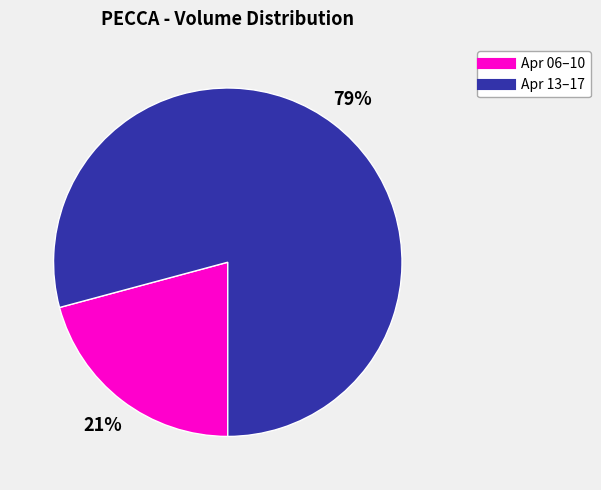

To the nearest percent, what is the difference between the largest and smallest slice percentages?

58%